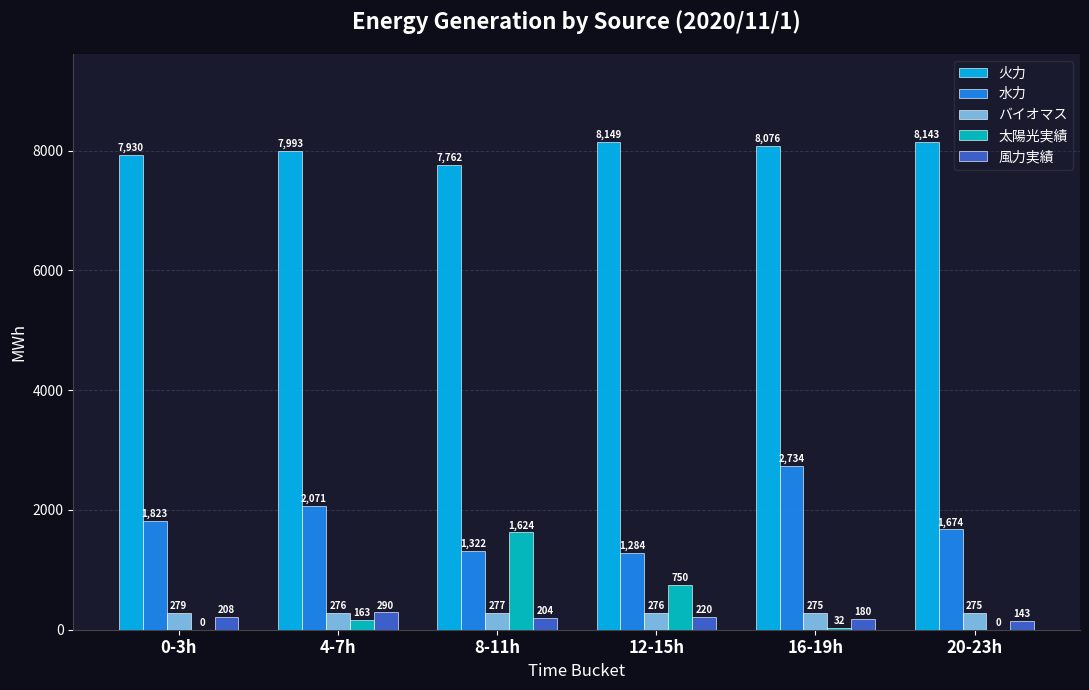

At which category is the sum across all series the highest?

16-19h